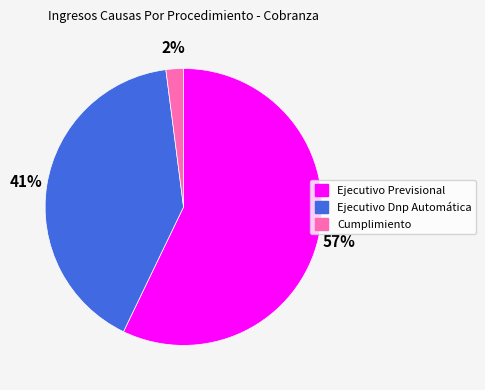

Is there any slice that represents more than half of the pie?

Yes